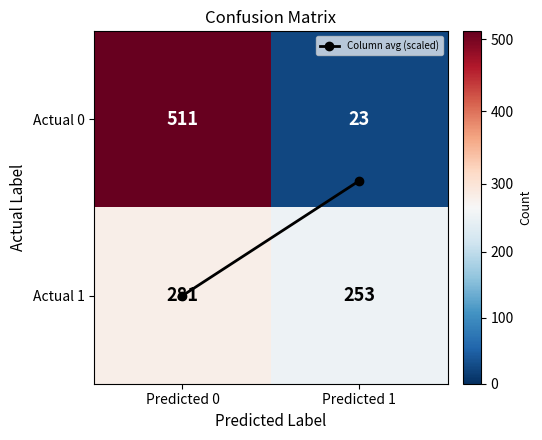

The value of Actual 0 at Predicted 0 is 801. True or false?

False